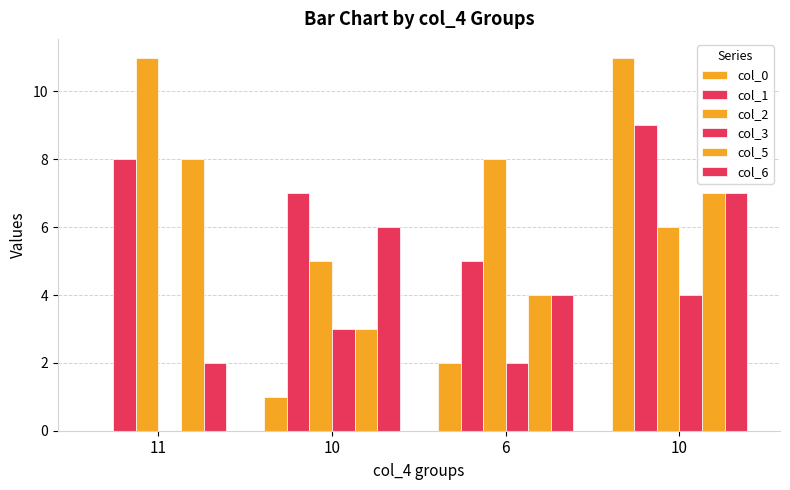

What is the total value across all series at 10?

25